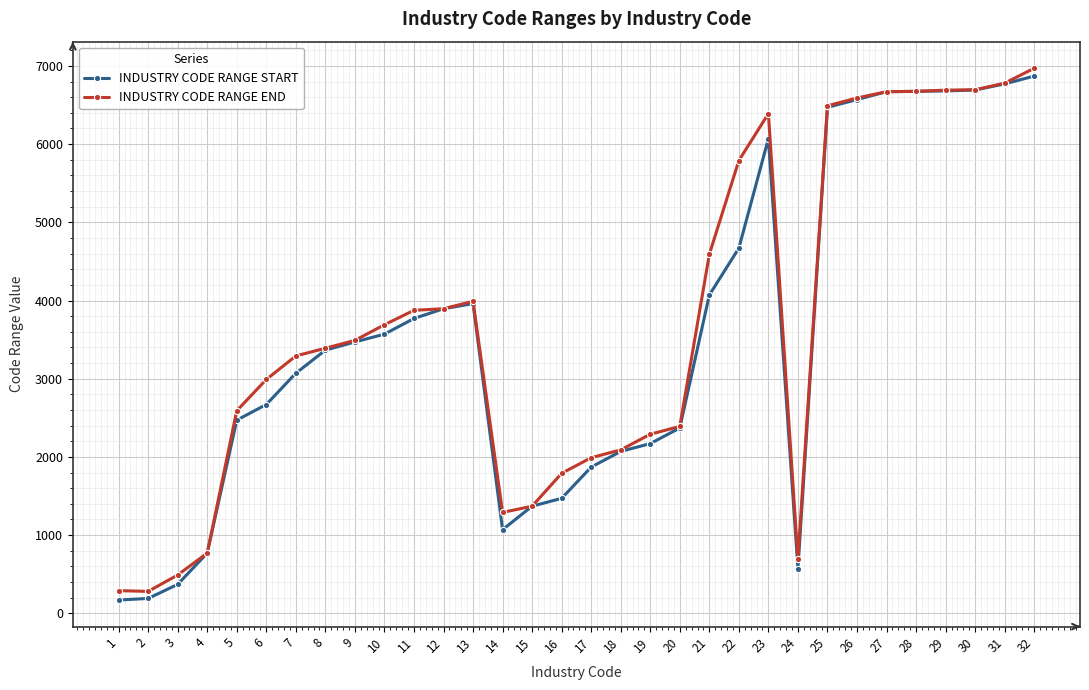

What is the maximum value for INDUSTRY CODE RANGE START?

6870